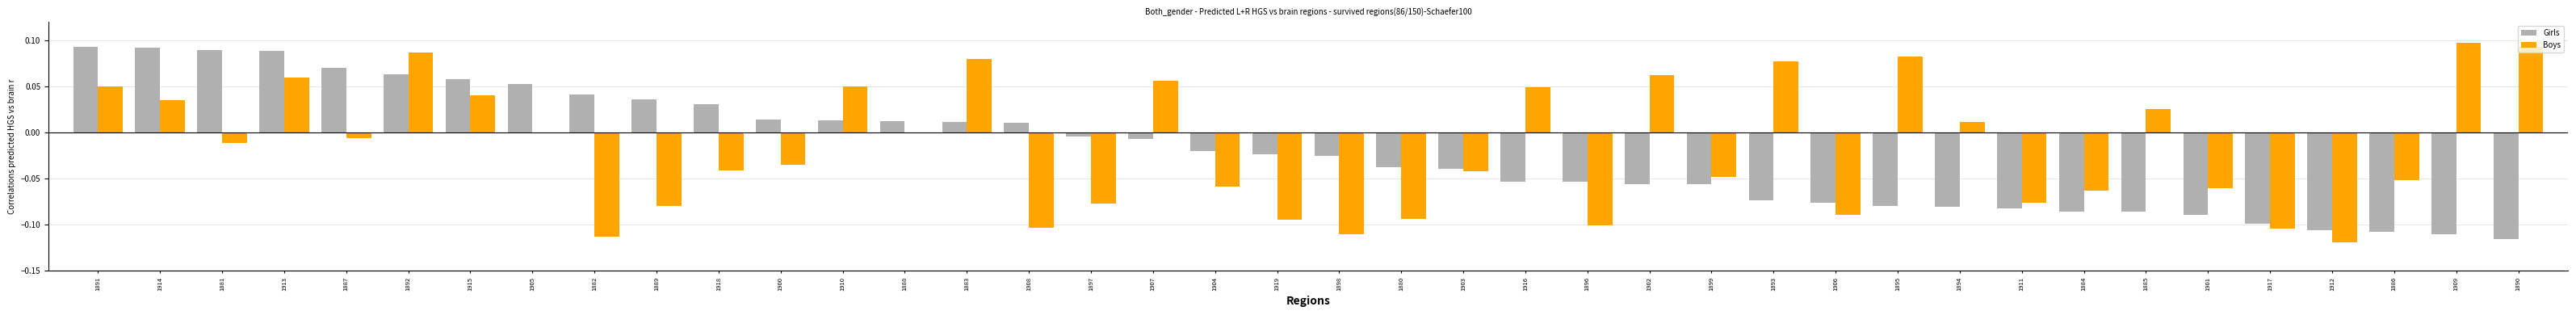

Which series changed the most between 1907 and 1885?

Girls